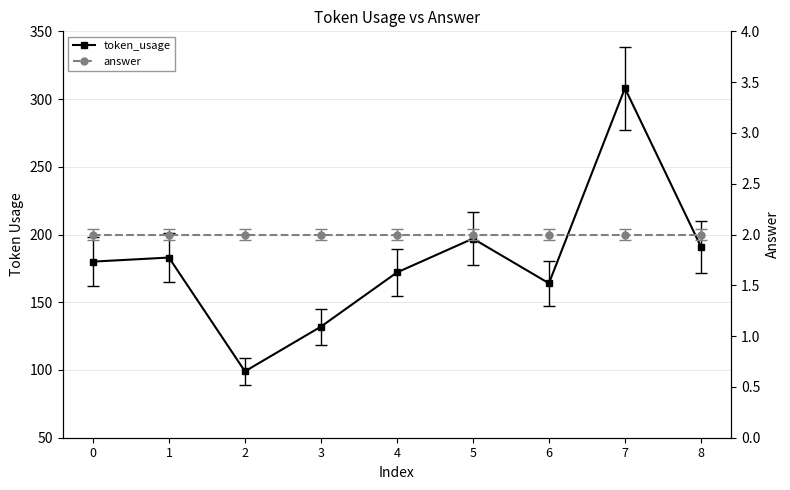

True or false: answer and token_usage cross at least once.

False